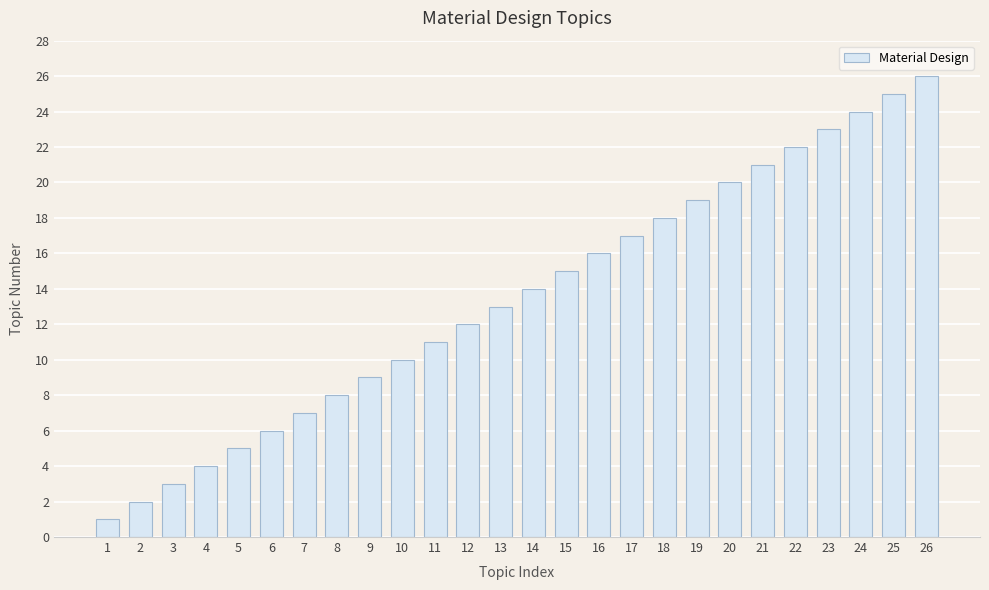

What is the difference between the values at 3 and 14?

11